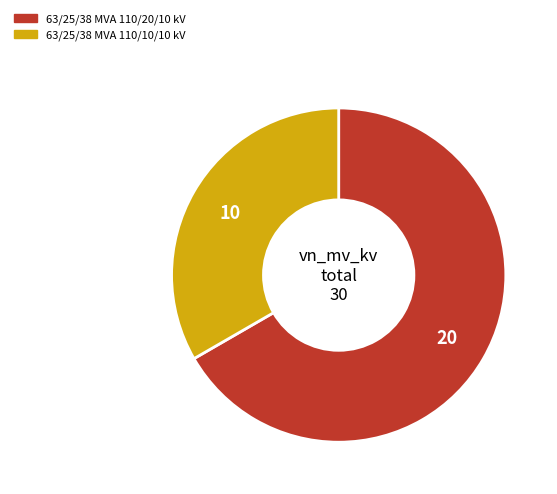

What is the largest slice in the pie chart?

63/25/38 MVA 110/20/10 kV